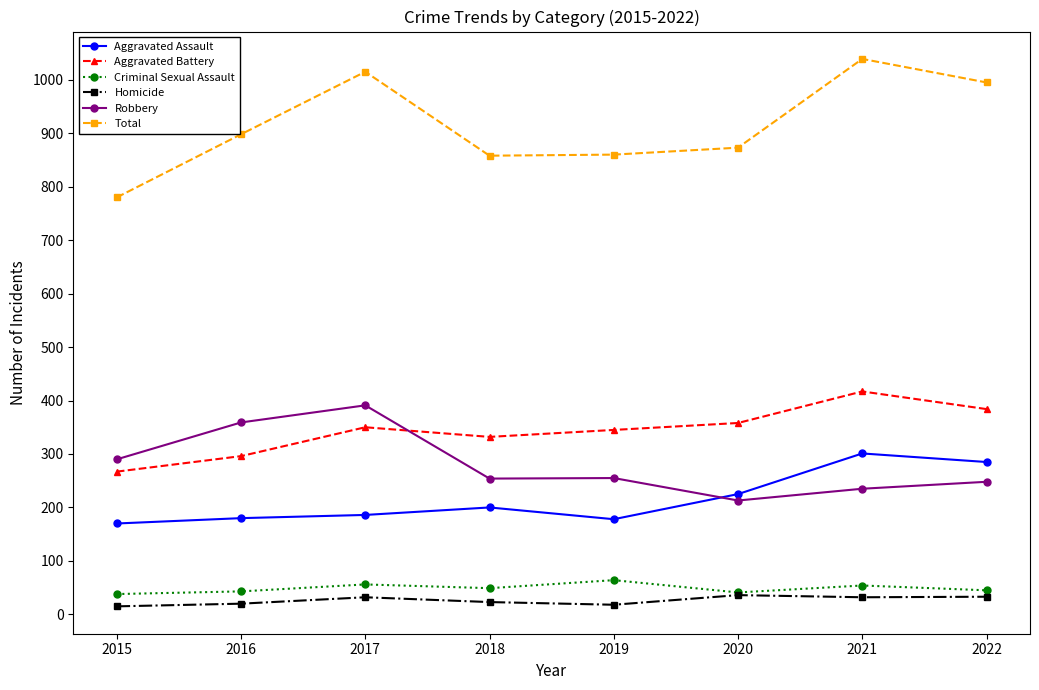

What is the difference between the Robbery values at 2022 and 2018?

6